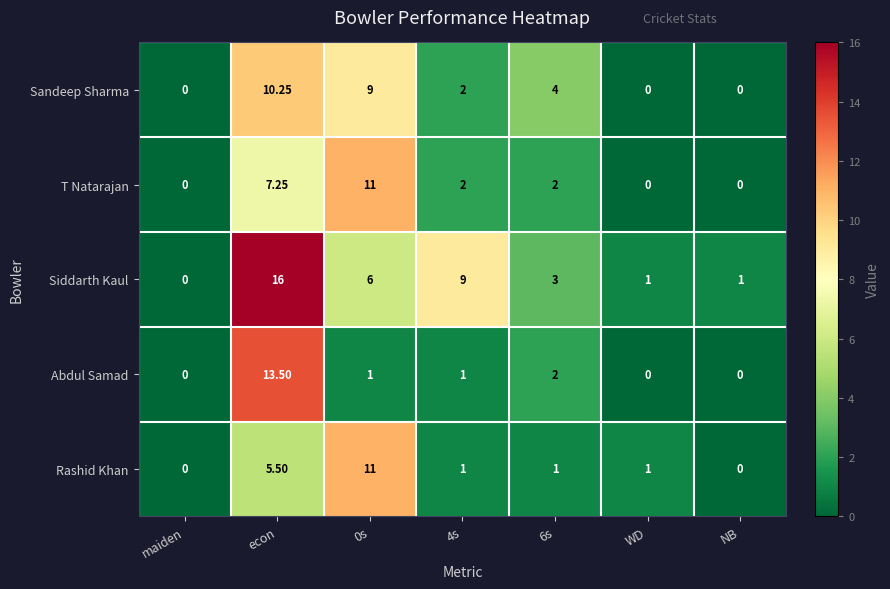

What is the greatest value displayed?

16.0